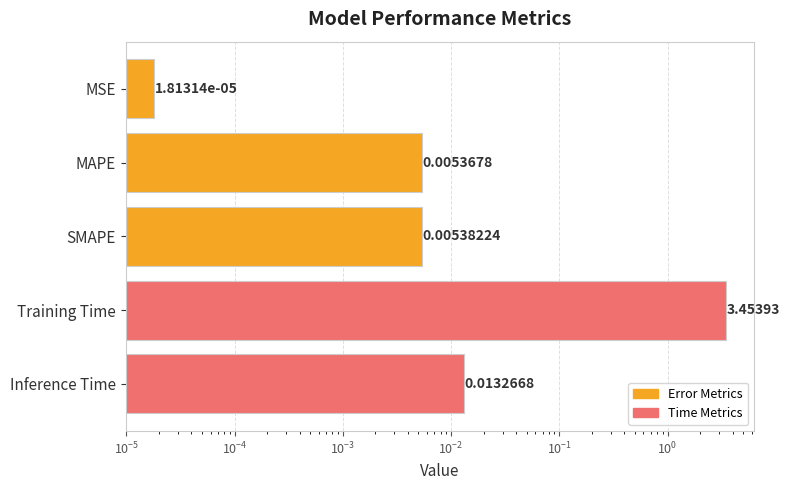

What is the greatest value displayed?

3.5